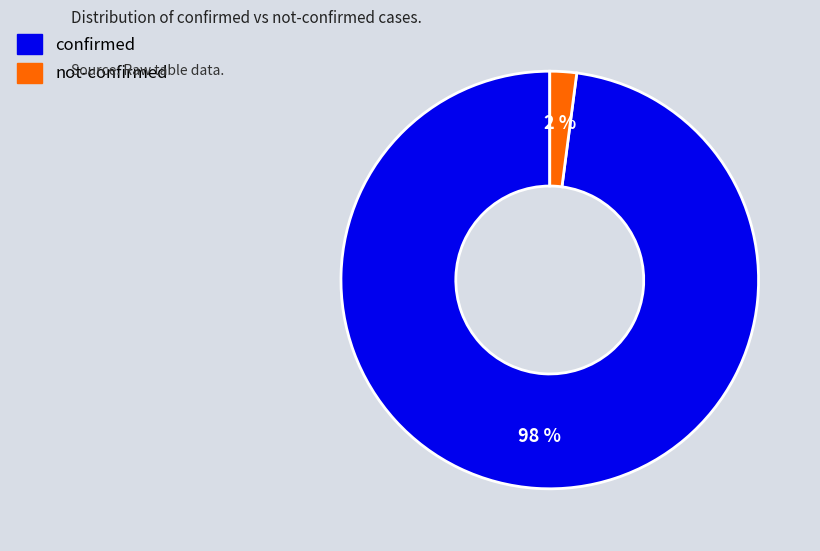

Which has a higher value, confirmed or not-confirmed?

confirmed